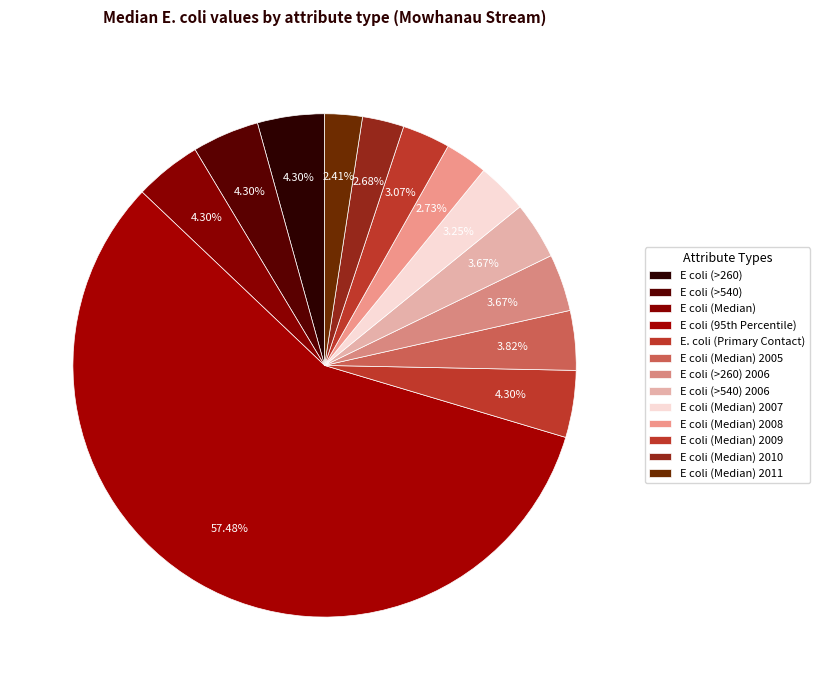

To the nearest percent, what percentage of the pie is E coli (>260) 2006?

4%